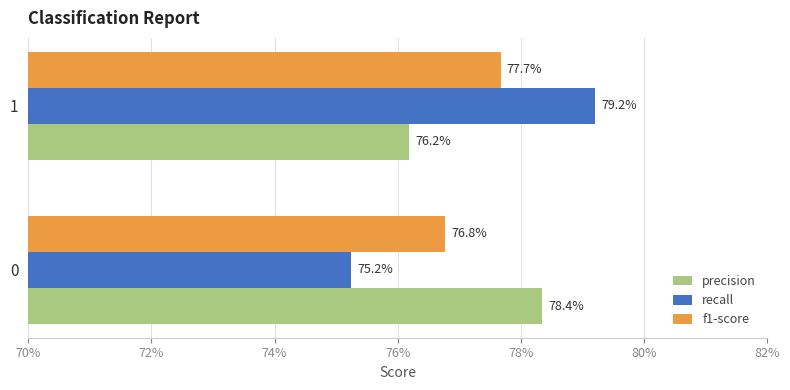

What are all the series names shown in the legend?

precision, recall, f1-score